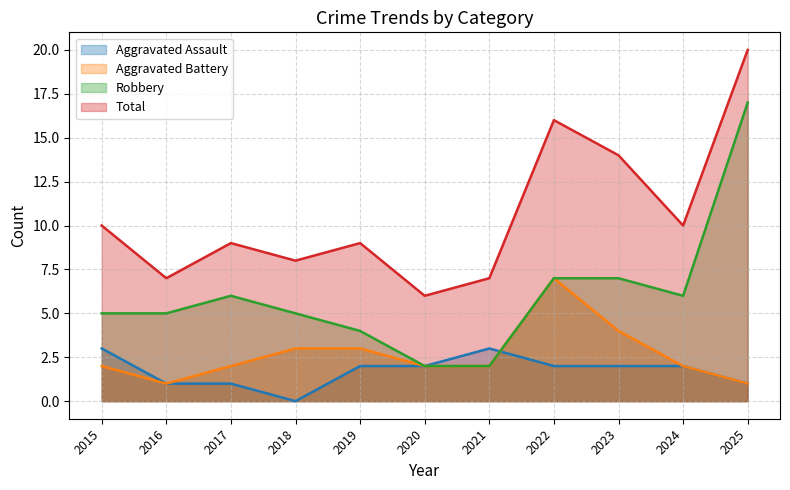

Where does the Robbery series first go above 5?

2017